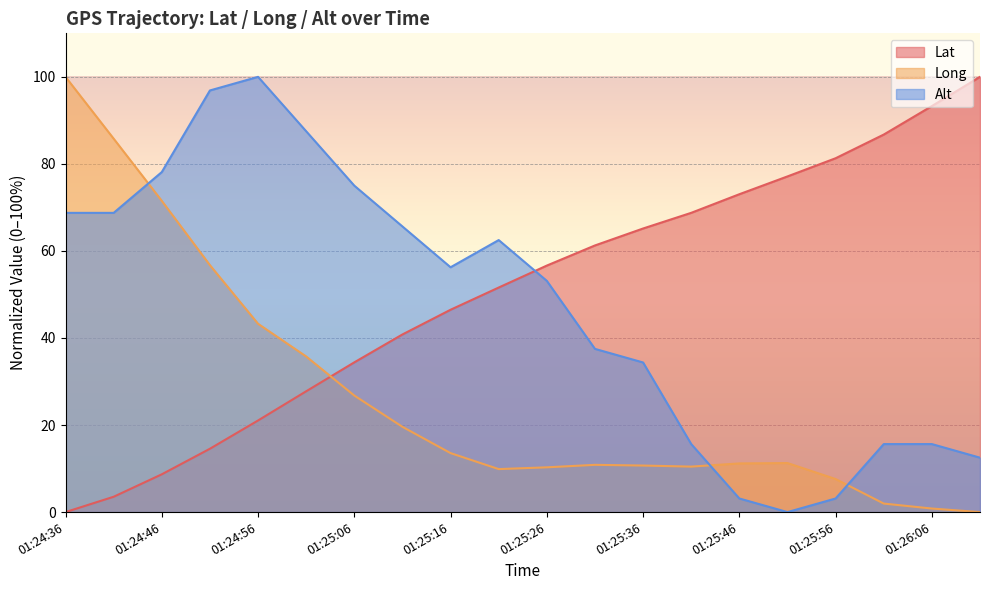

What value does the Alt series have at 01:25:56?

3.1